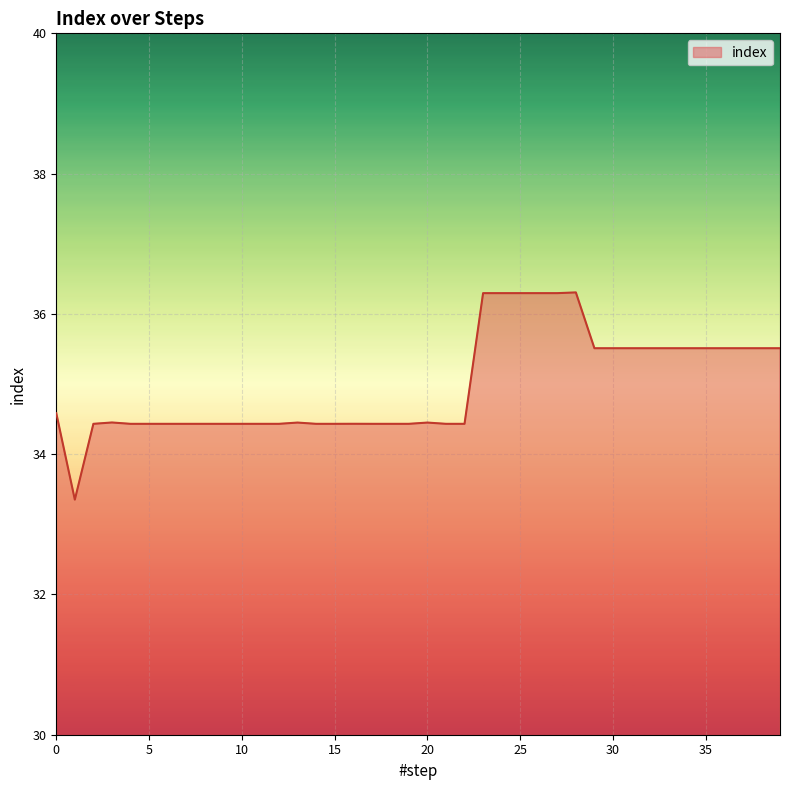

What is the difference between the maximum and minimum values?

3.0